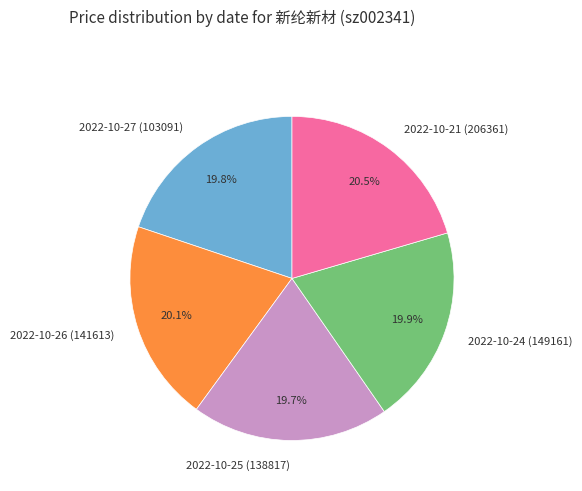

True or false: 2022-10-21 (206361) accounts for 29% of the total.

False